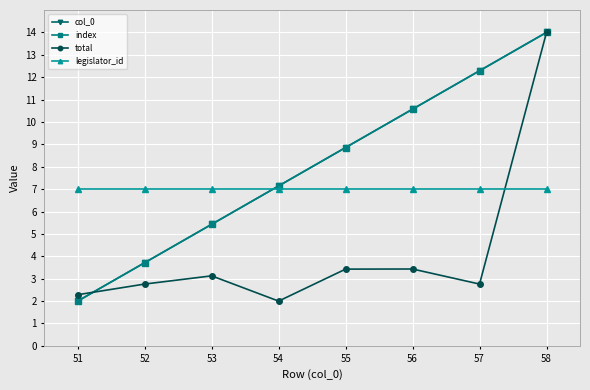

What is the average value of the legislator_id series?

7.0